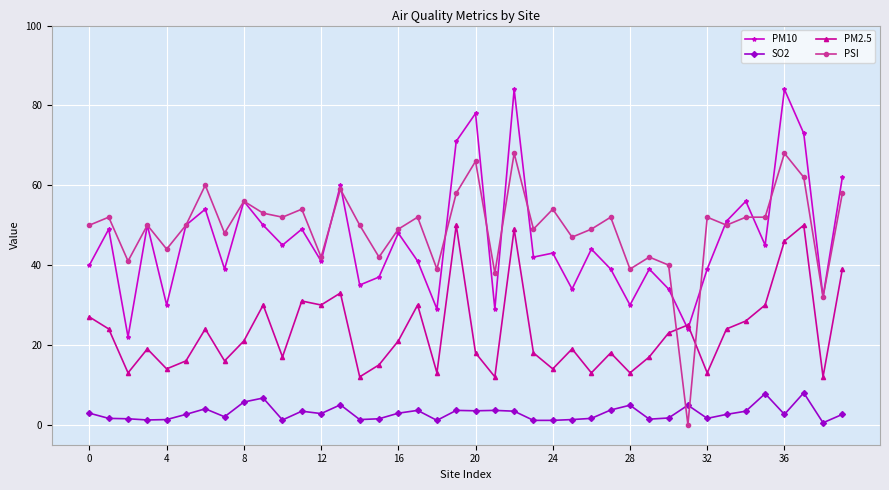

Is this an area chart (filled region under the line)?

No